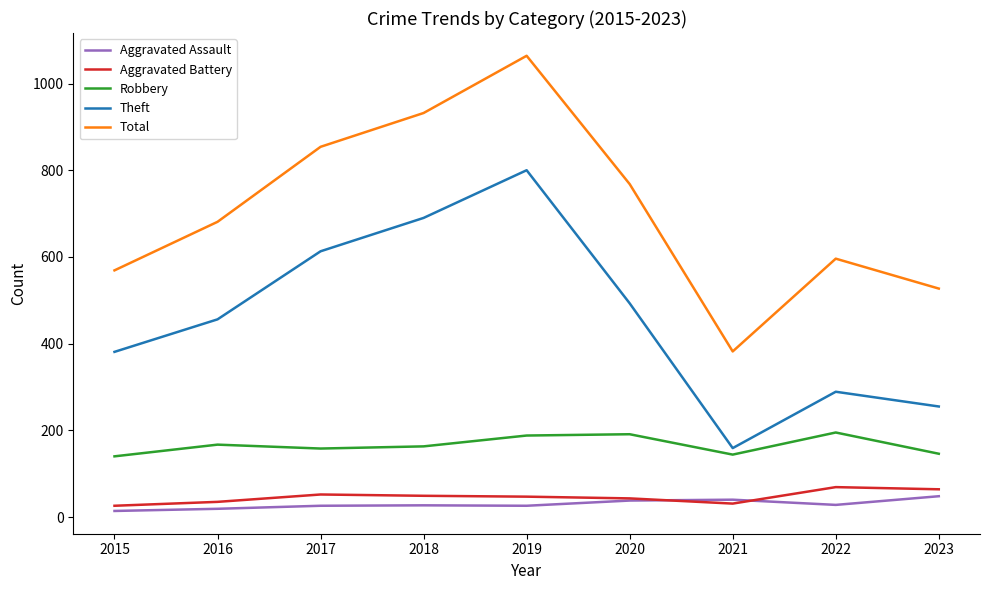

What is the lowest value of the Total series?

382